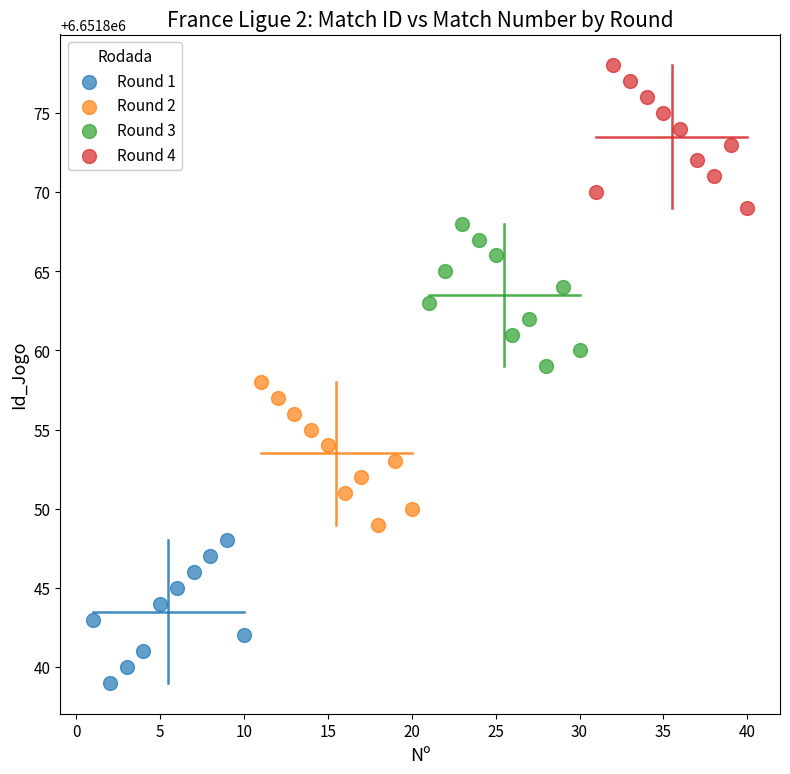

What are all the series names shown in the legend?

Round 1, Round 2, Round 3, Round 4